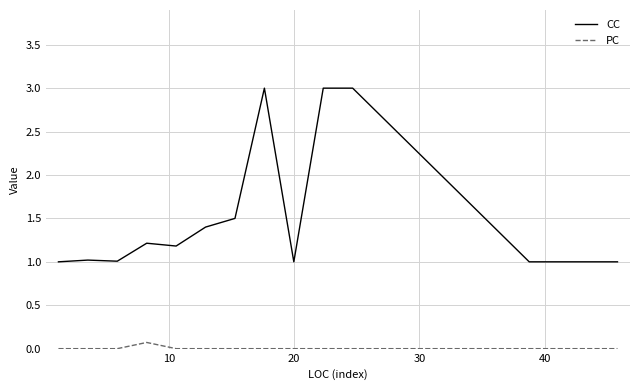

Which series has the largest range (max minus min)?

CC